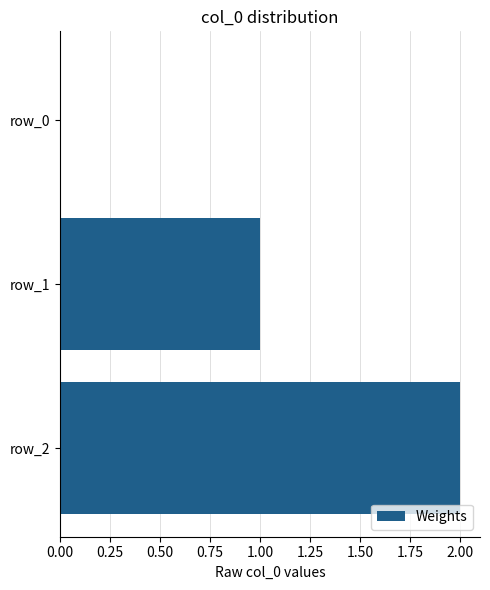

Which has a higher value, row_2 or row_1?

row_2